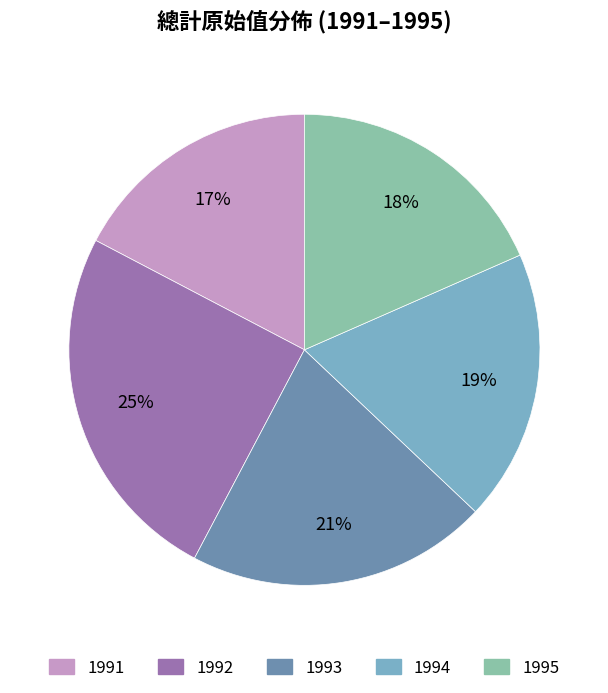

Do 1994 and 1992 together represent more than half of the pie?

No